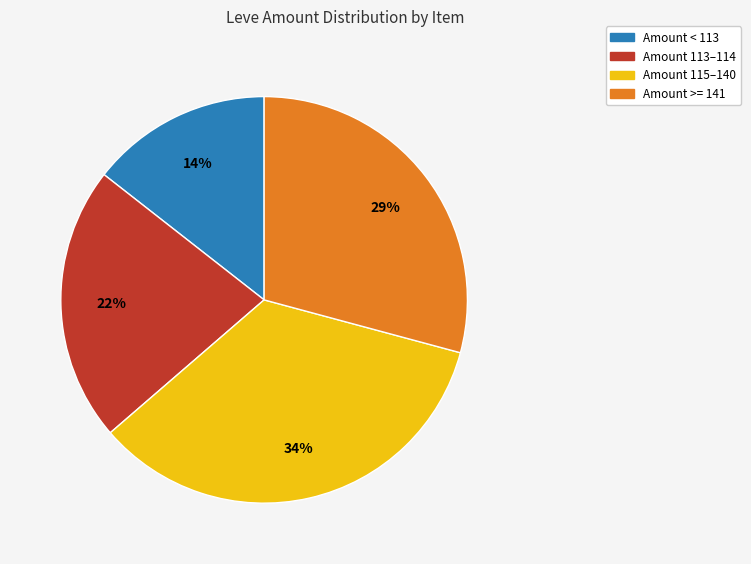

Which slice is the largest?

Amount 115–140